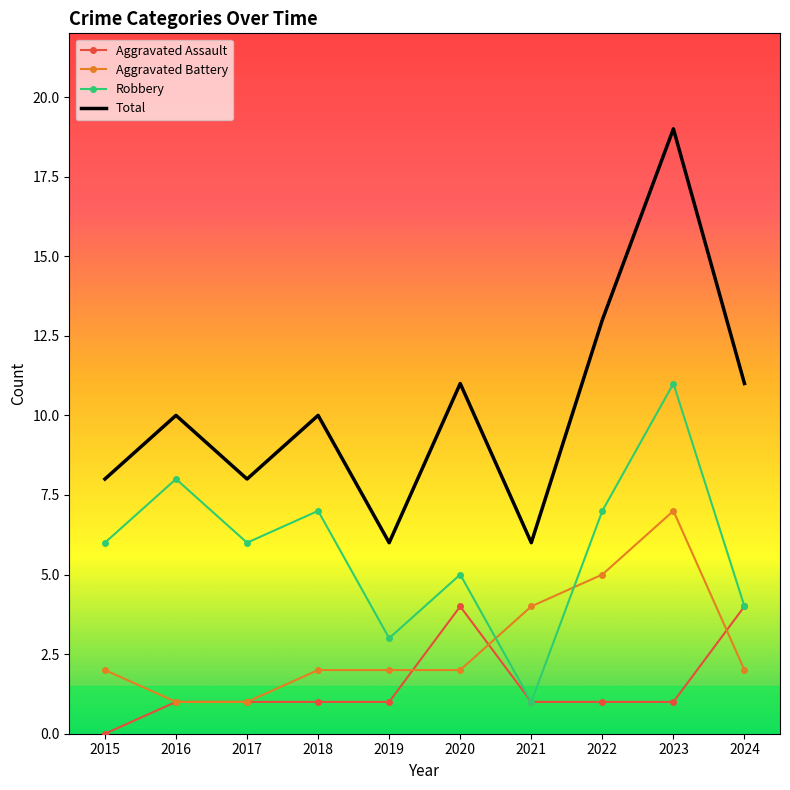

The Total series shows 9 at 2019. True or false?

False